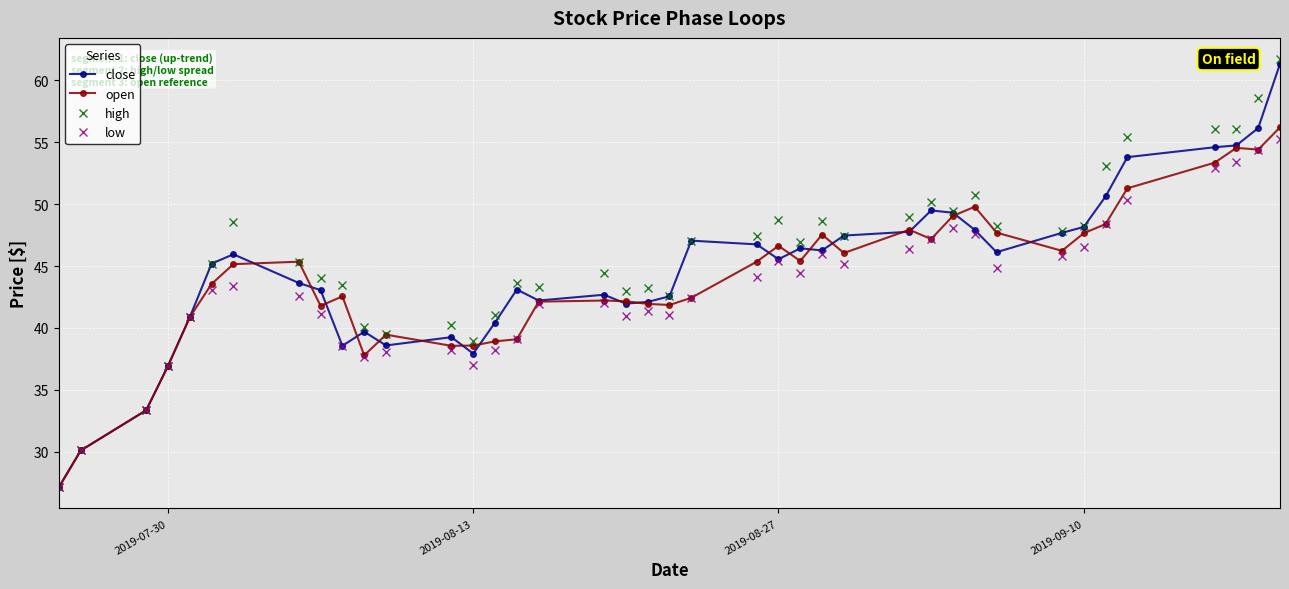

What is the value of the open point at the 1st from the left?

27.1